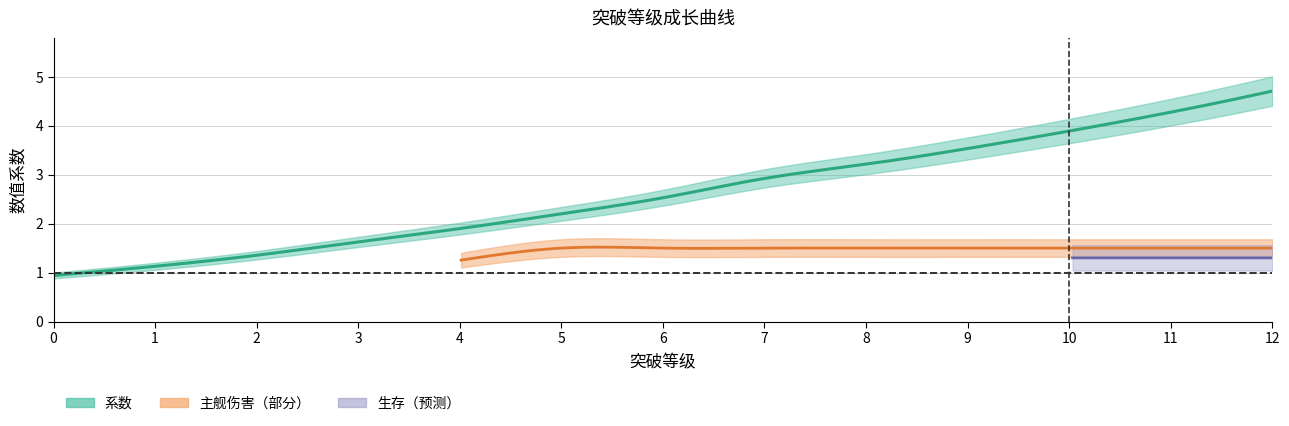

Is it true that 主舰伤害 equals 2.0 at 11?

False